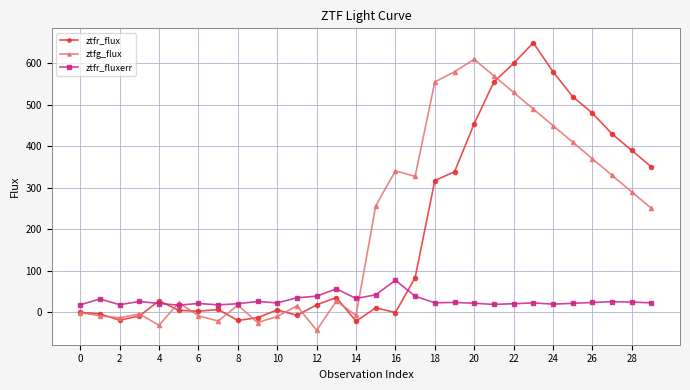

Count the number of data series in this chart.

3